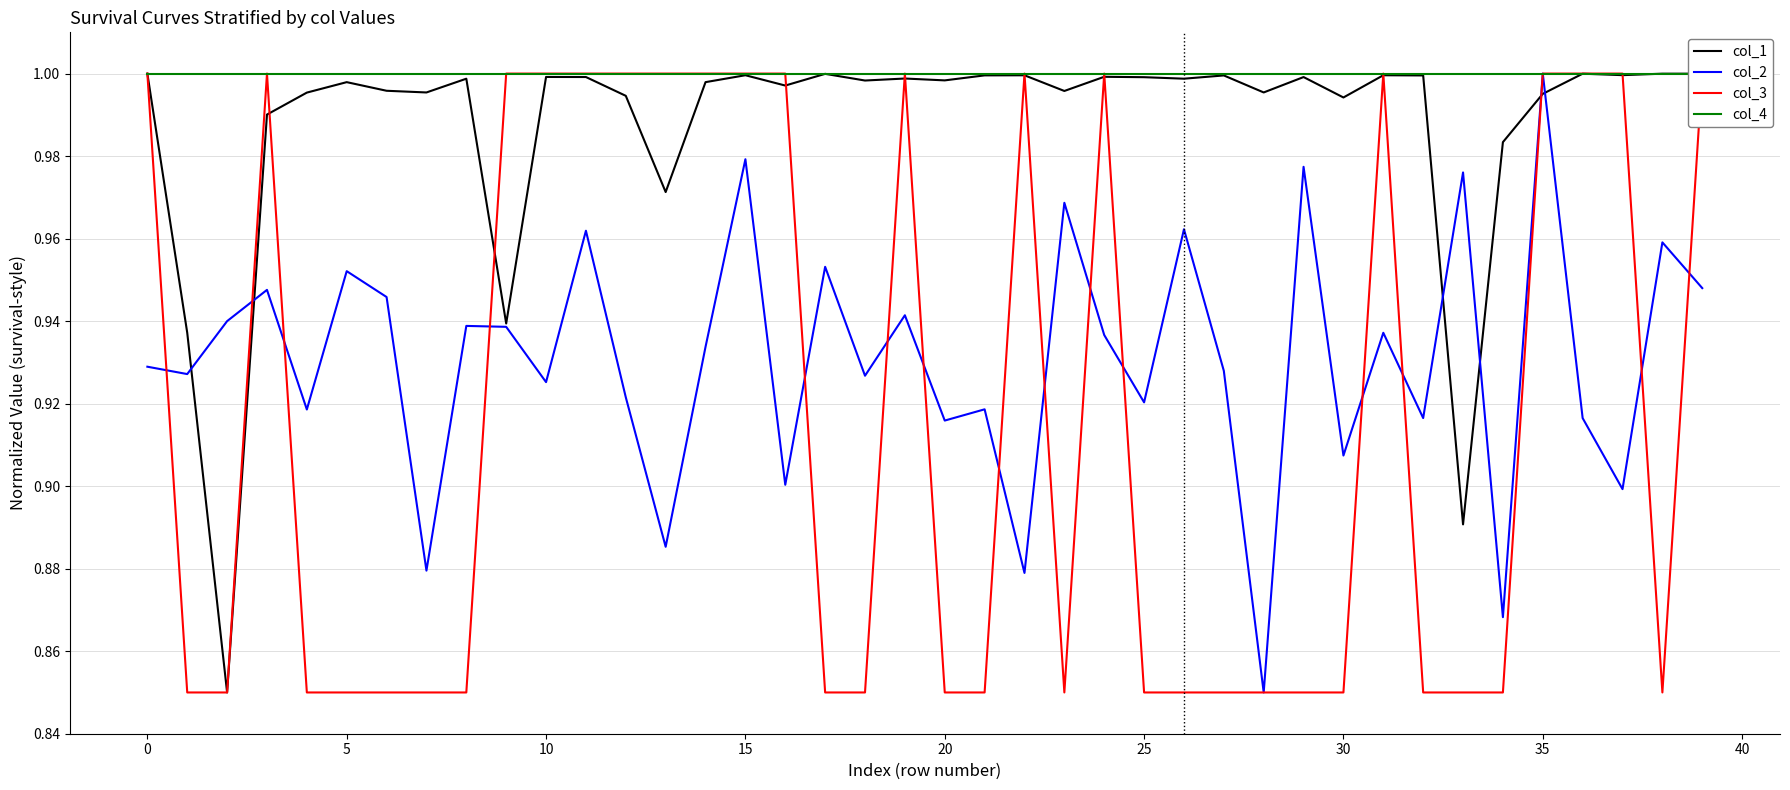

Rank the series by their average value, from lowest to highest.

col_3, col_2, col_1, col_4